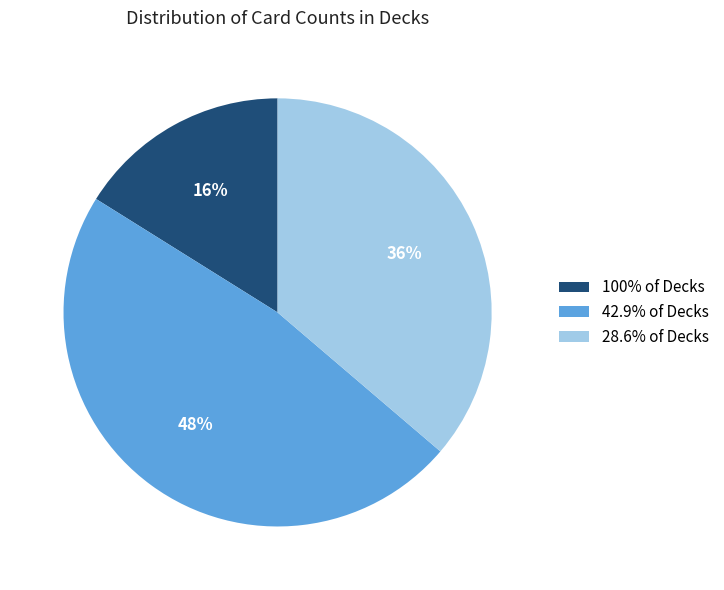

Which category has the smallest portion of the pie?

100% of Decks